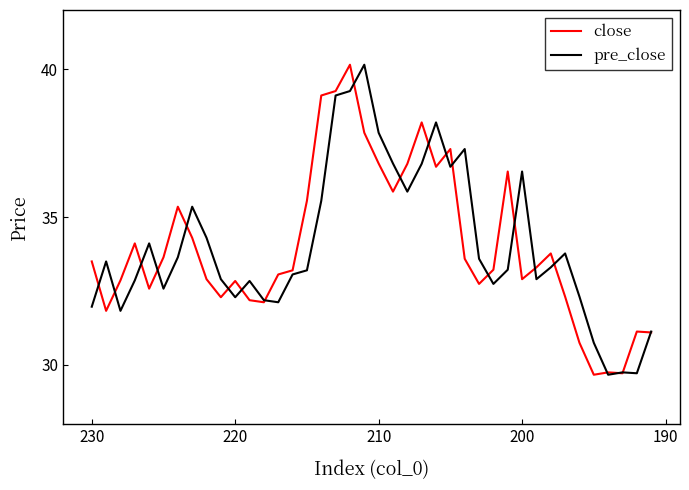

How many distinct data groups are displayed?

2